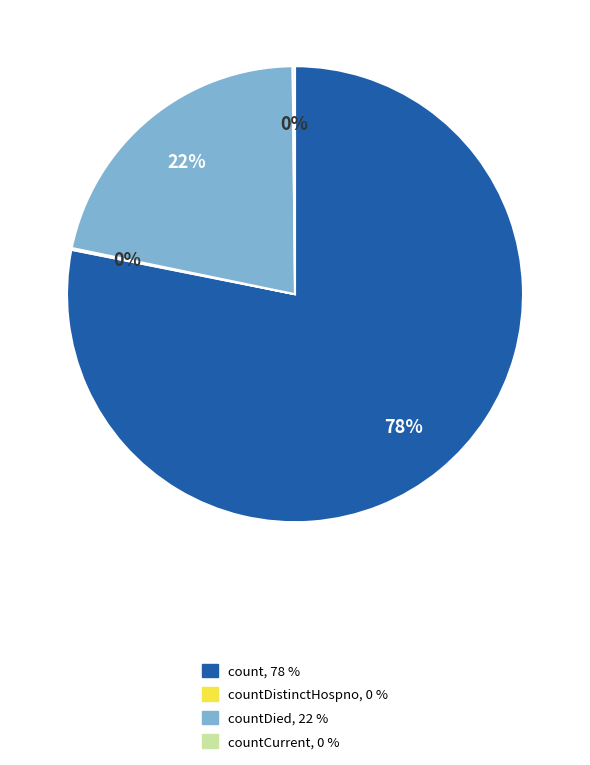

Is there any slice that represents more than half of the pie?

Yes